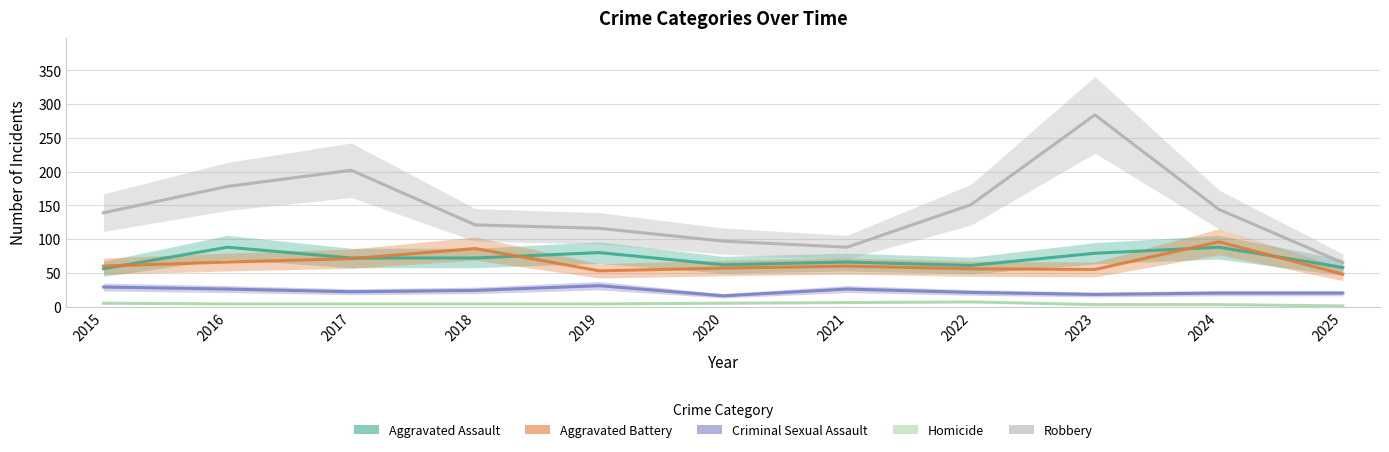

Rank the categories by Criminal Sexual Assault value from highest to lowest.

2019, 2015, 2016, 2021, 2018, 2017, 2022, 2024, 2025, 2023, 2020